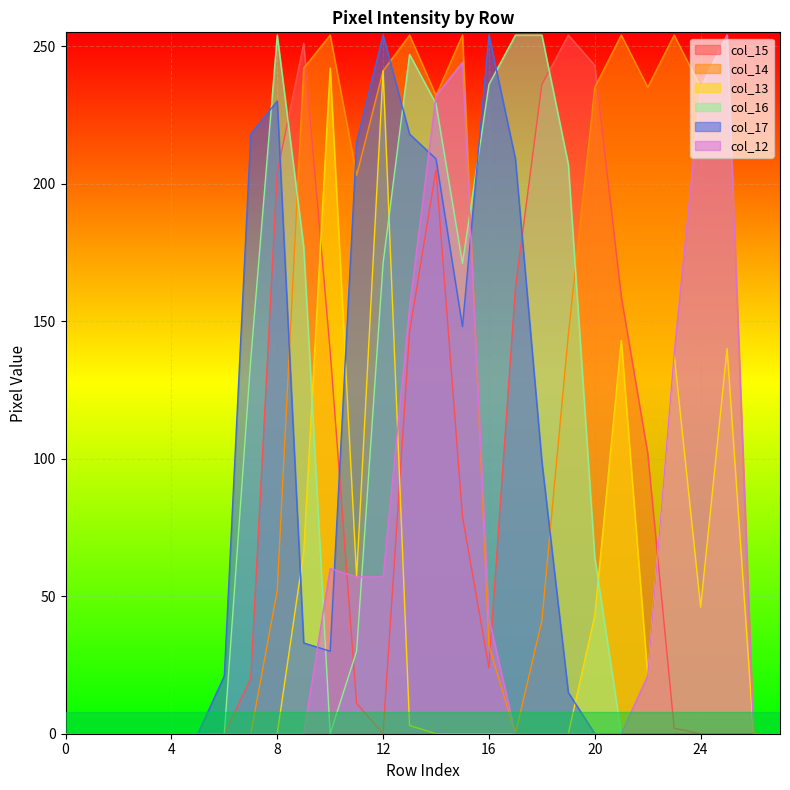

Reading right to left, extract all data points from this chart.

col_15: 27=0	26=0	25=0	24=0	23=2	22=102	21=159	20=243	19=254	18=236	17=162	16=24	15=79	14=205	13=146	12=0	11=11	10=139	9=251	8=204	7=20	6=0	5=0	4=0	3=0	2=0	1=0	0=0
col_14: 27=0	26=0	25=254	24=235	23=254	22=235	21=254	20=235	19=145	18=41	17=0	16=32	15=254	14=232	13=254	12=241	11=203	10=254	9=242	8=52	7=0	6=0	5=0	4=0	3=0	2=0	1=0	0=0
col_13: 27=0	26=0	25=140	24=46	23=138	22=21	21=143	20=43	19=0	18=0	17=0	16=0	15=0	14=0	13=3	12=241	11=57	10=242	9=66	8=0	7=0	6=0	5=0	4=0	3=0	2=0	1=0	0=0
col_16: 27=0	26=0	25=0	24=0	23=0	22=0	21=0	20=64	19=207	18=254	17=254	16=236	15=171	14=229	13=247	12=171	11=30	10=0	9=177	8=254	7=136	6=0	5=0	4=0	3=0	2=0	1=0	0=0
col_17: 27=0	26=0	25=0	24=0	23=0	22=0	21=0	20=0	19=15	18=99	17=209	16=254	15=148	14=209	13=218	12=254	11=215	10=30	9=33	8=230	7=218	6=21	5=0	4=0	3=0	2=0	1=0	0=0
col_12: 27=0	26=0	25=254	24=235	23=138	22=21	21=0	20=0	19=0	18=0	17=0	16=42	15=244	14=232	13=155	12=57	11=57	10=60	9=0	8=0	7=0	6=0	5=0	4=0	3=0	2=0	1=0	0=0